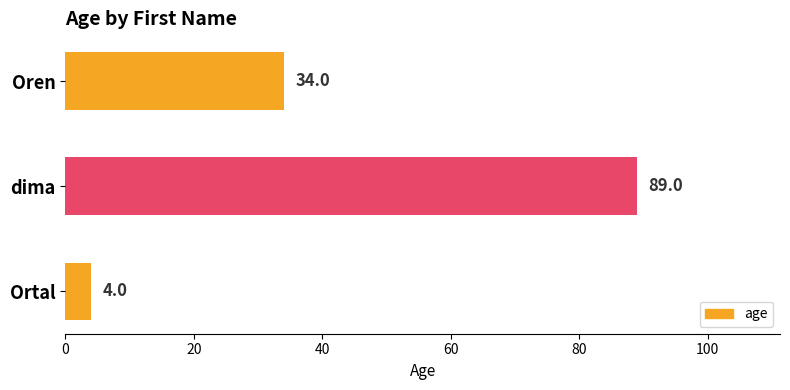

Count the values in the range 4 to 89.

3